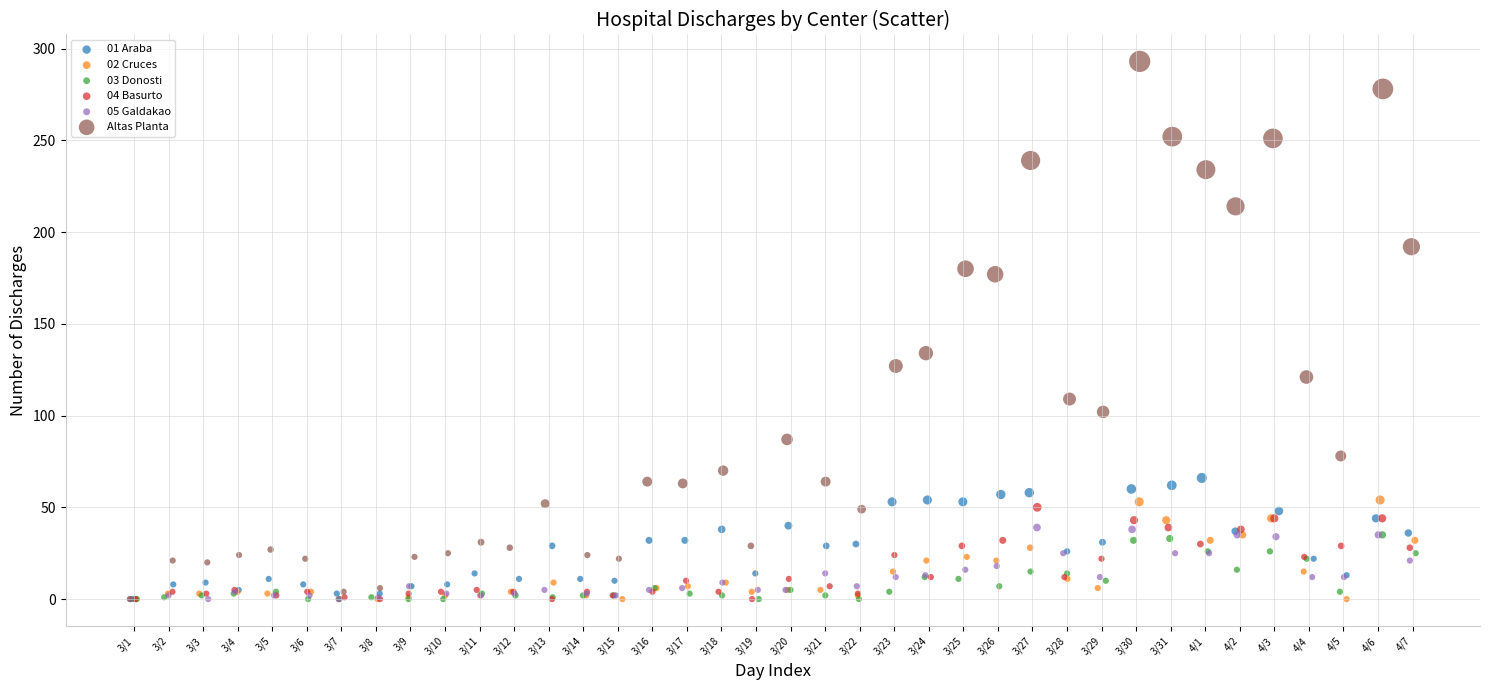

Which series contains the highest Y value?

Altas Planta